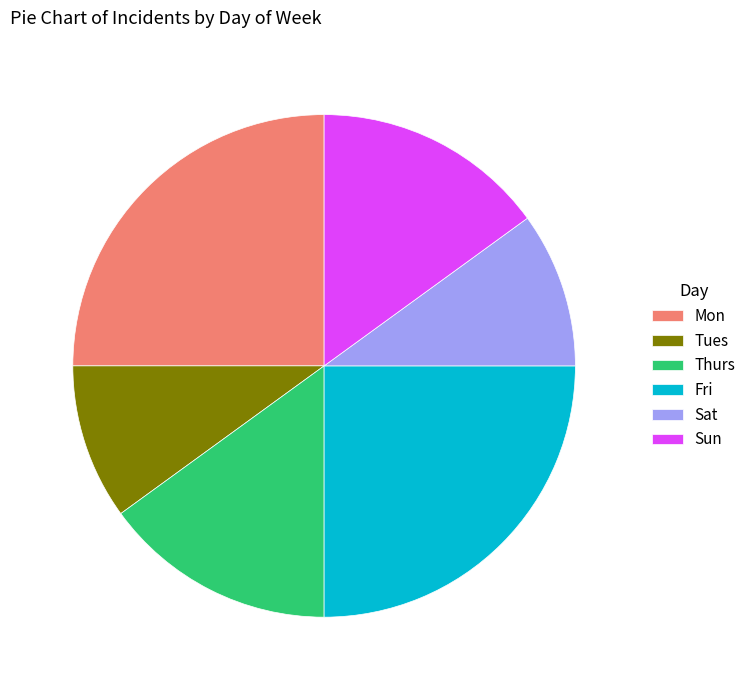

Does Fri account for over 50% of the chart?

No